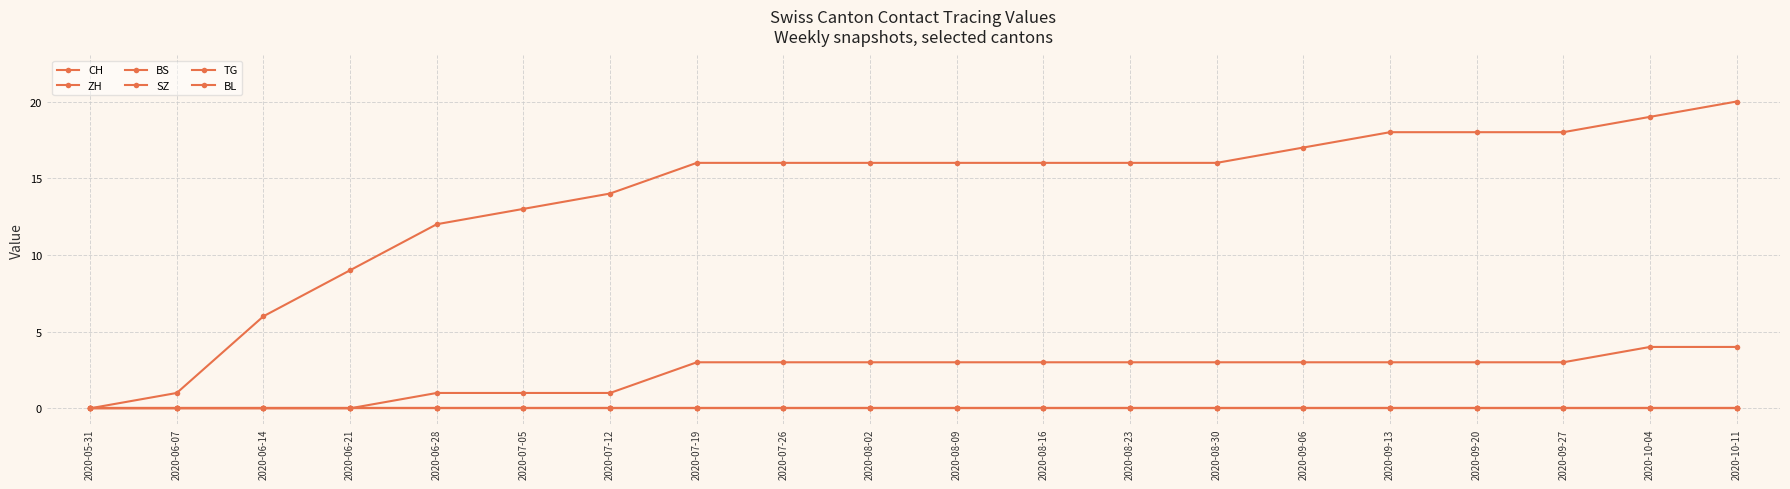

The value of TG at 2020-07-26 is 0. True or false?

True